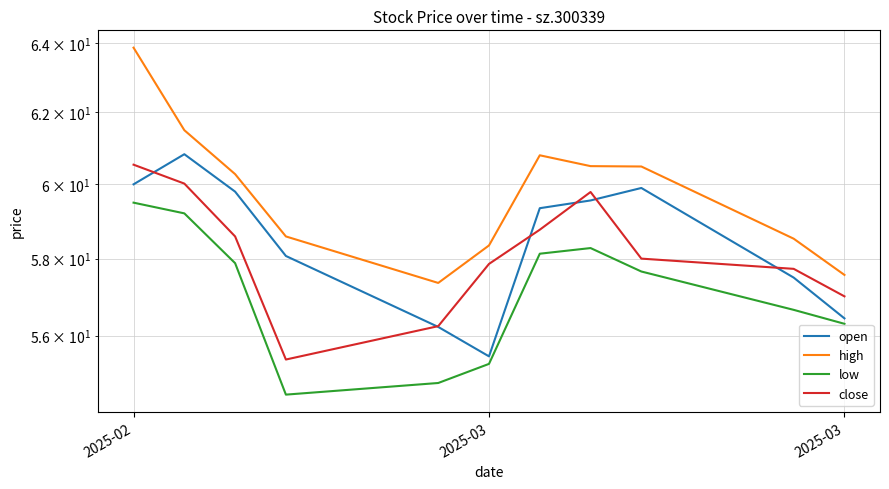

At which label does low reach its peak?

2025-02